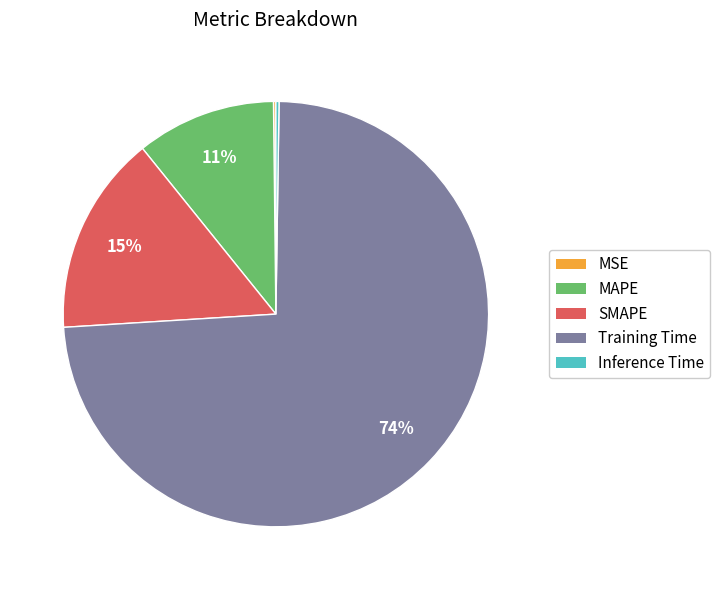

The MAPE slice represents 1% of the pie. True or false?

False